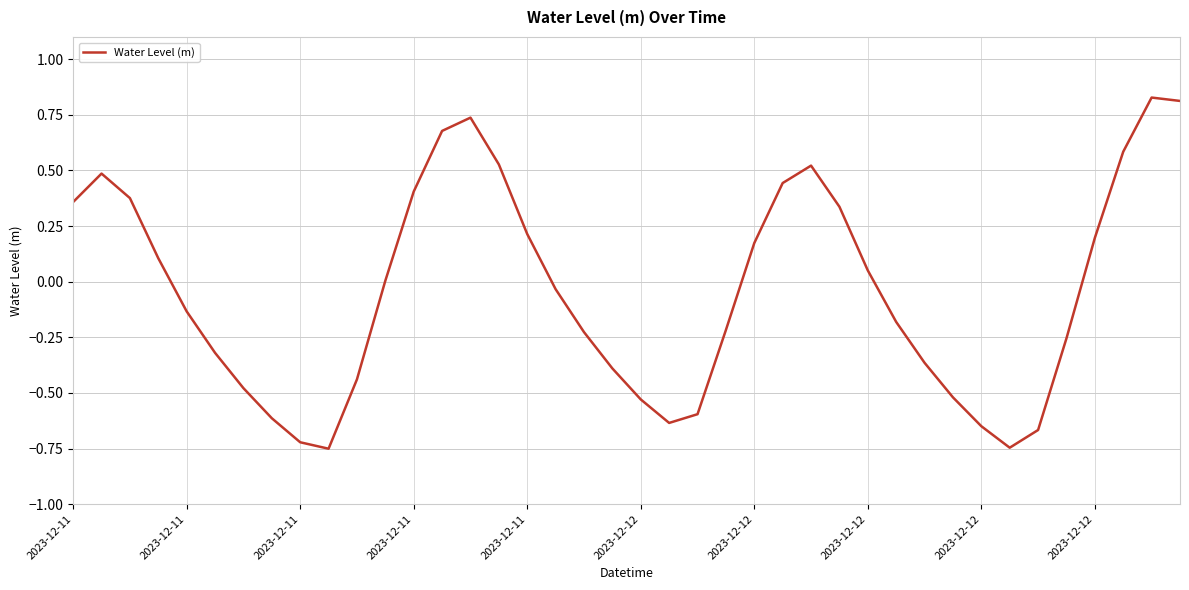

Is this an area chart (filled region under the line)?

No